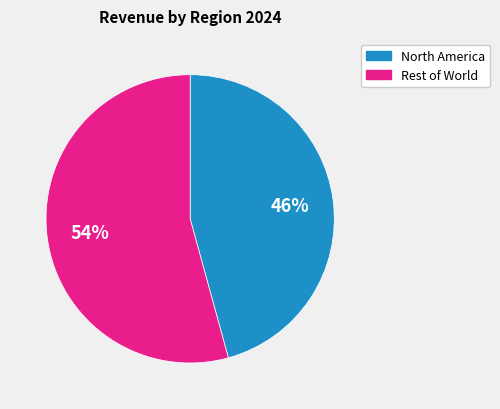

To the nearest percent, what is the average slice percentage?

50%